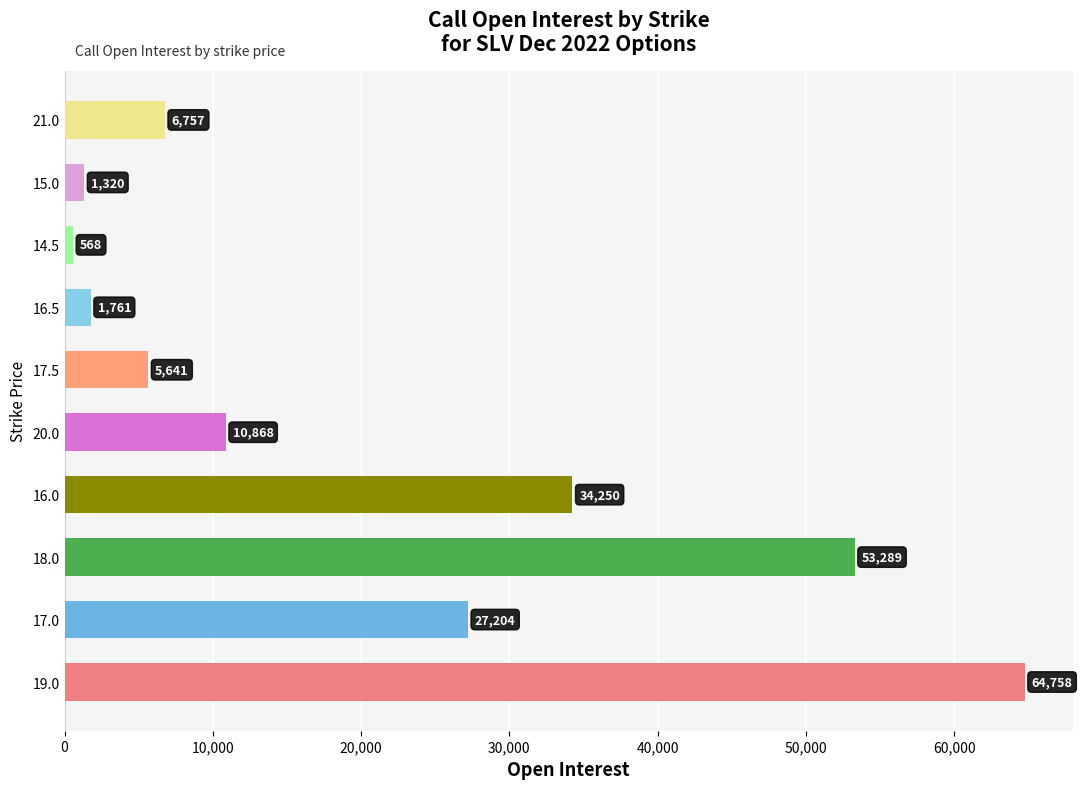

Reading top to bottom, extract all data points from this chart.

21.0=6757	15.0=1320	14.5=568	16.5=1761	17.5=5641	20.0=10868	16.0=34250	18.0=53289	17.0=27204	19.0=64758